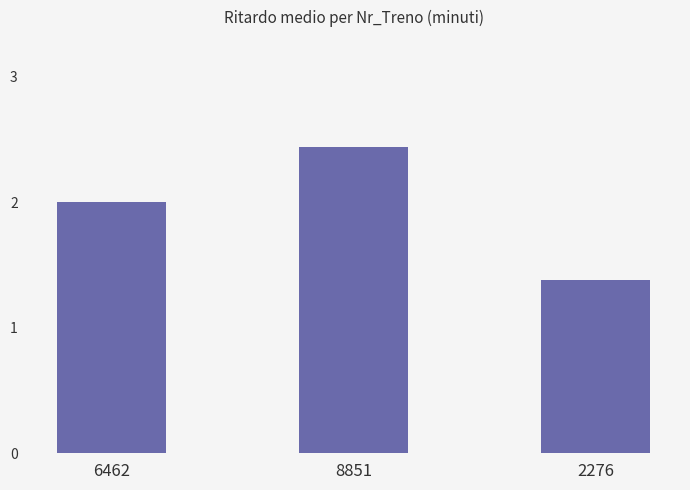

Which has a higher value, 6462 or 8851?

8851